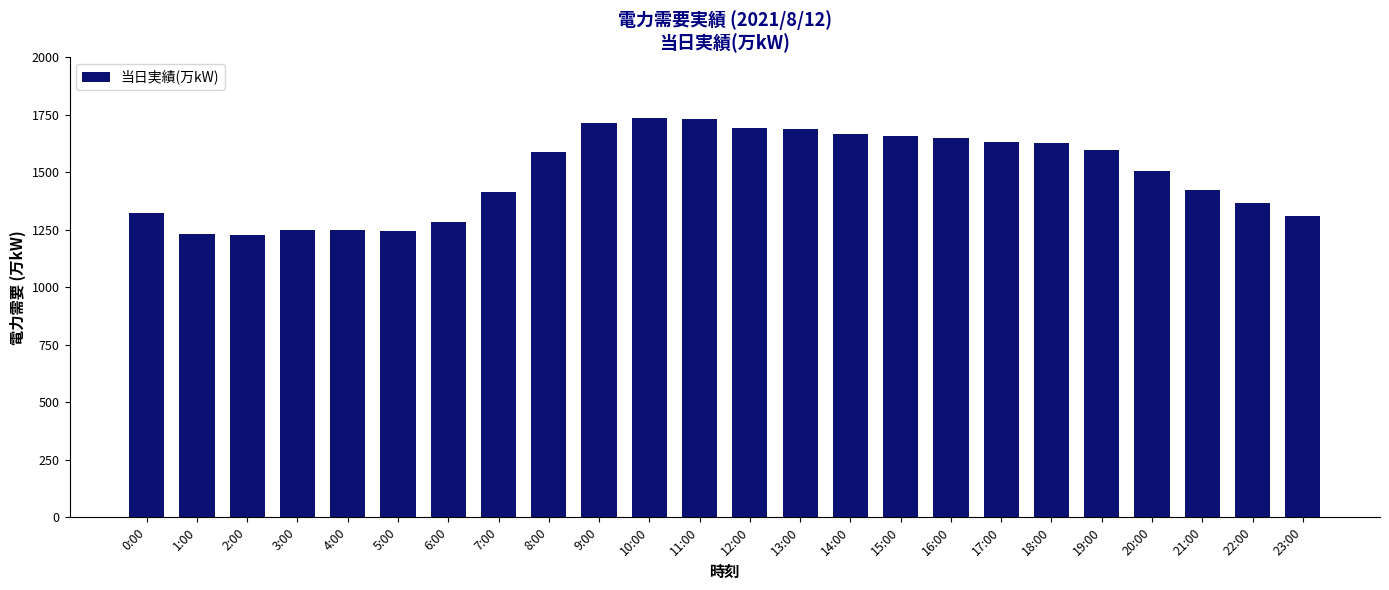

The chart shows a value of 1248 at 3:00. True or false?

True